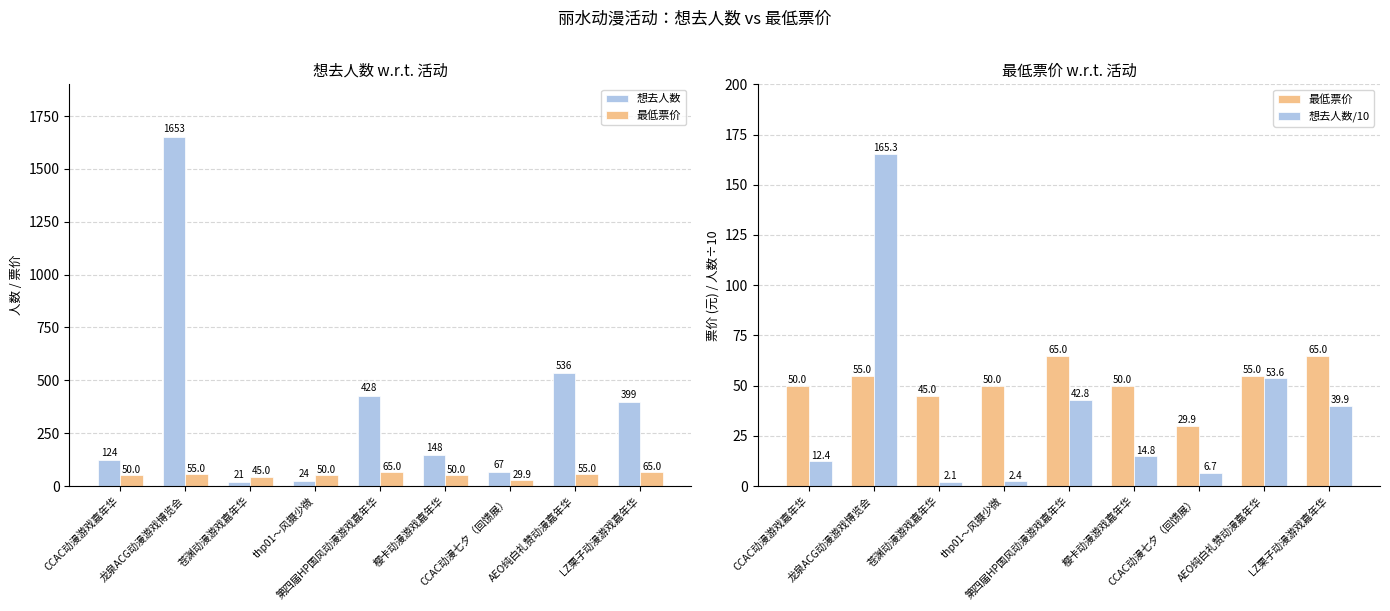

What is the label of the 7th bar from the right?

苍渊动漫游戏嘉年华